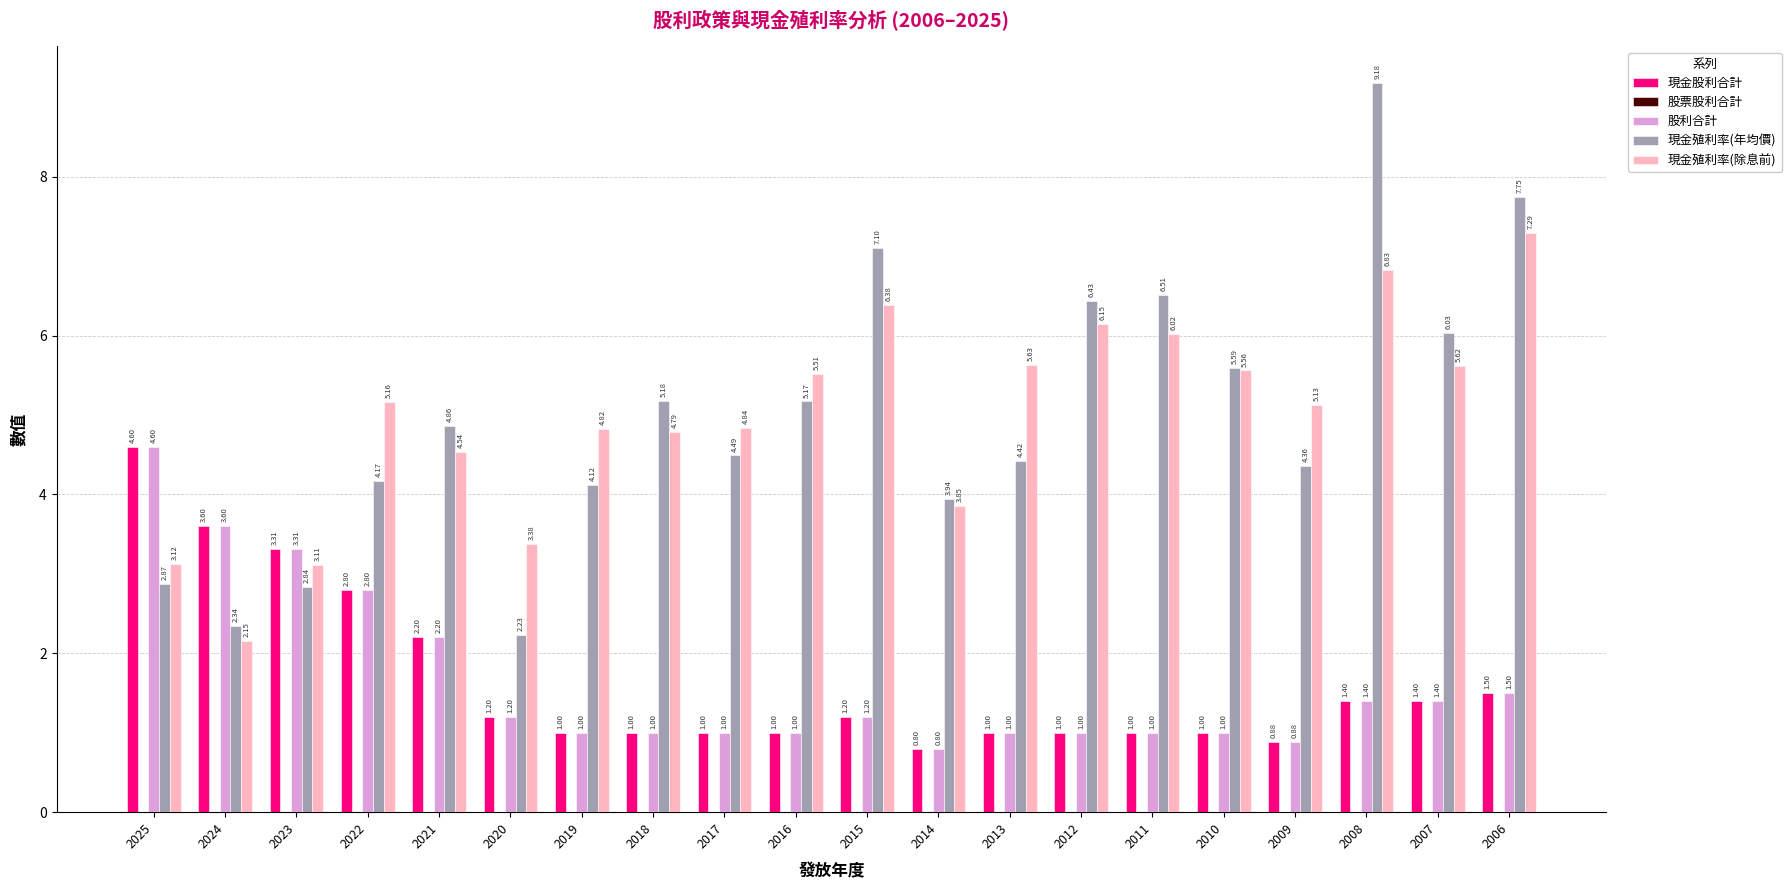

Which series changed the most between 2020 and 2015?

現金殖利率(年均價)